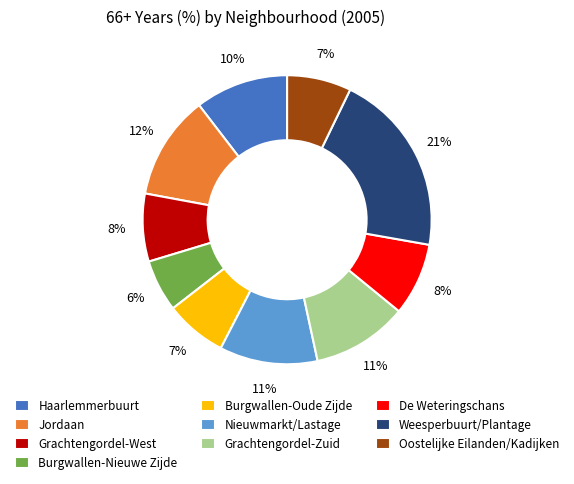

Is there any slice that represents more than half of the pie?

No